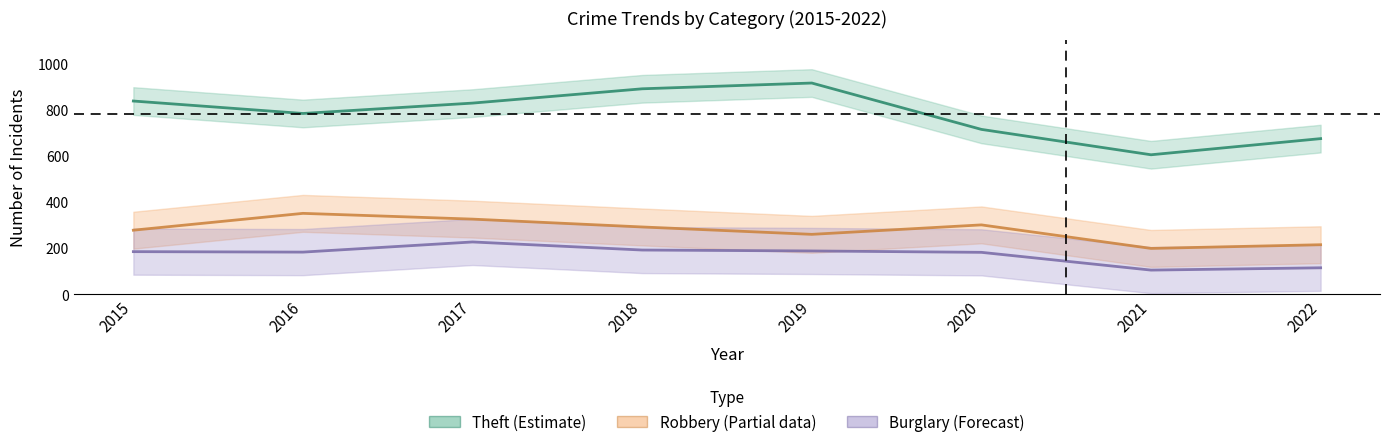

Which label corresponds to the smallest value in the chart?

2021